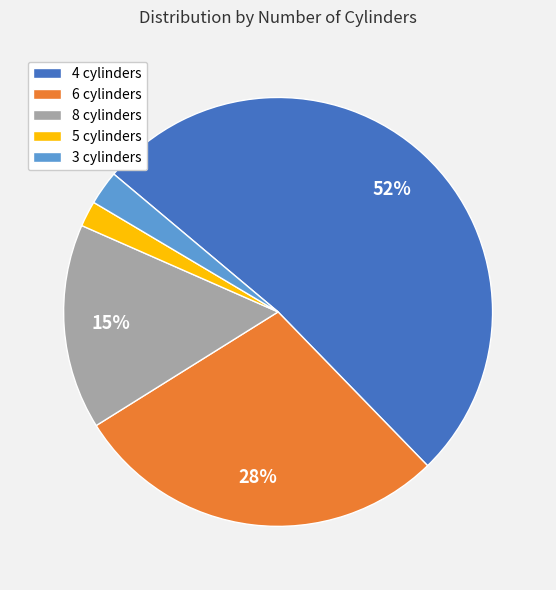

To the nearest percent, what is the difference between the largest and smallest slice percentages?

50%